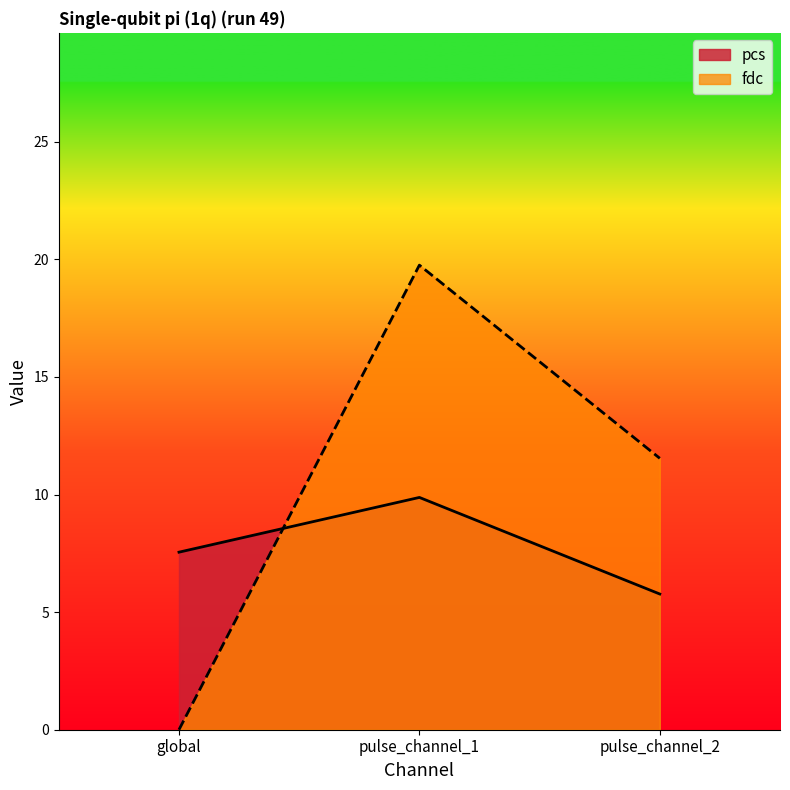

What is the difference between the maximum and second lowest values in the fdc series?

8.2